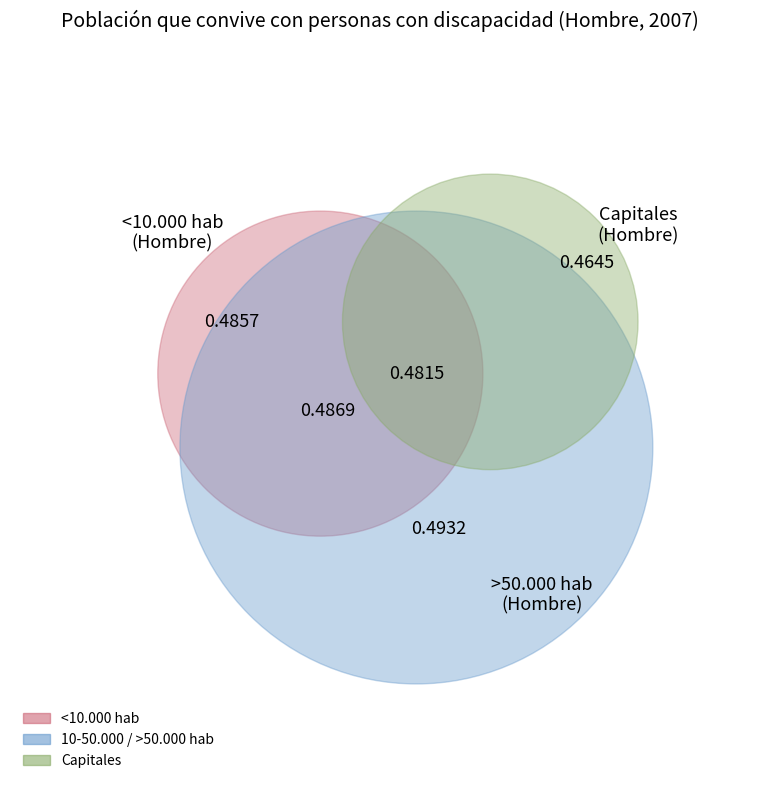

Is there a majority slice in this chart?

No